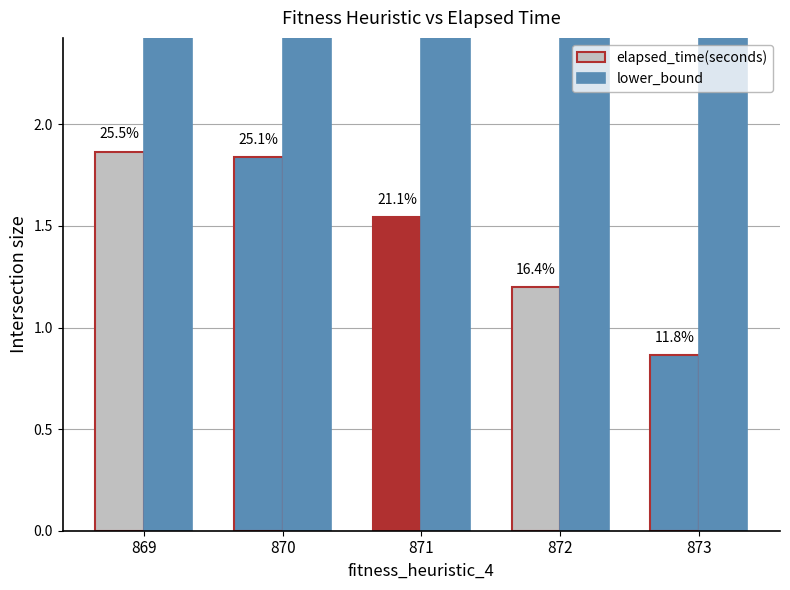

Between 871 and 873, which series saw the biggest shift?

elapsed_time(seconds)